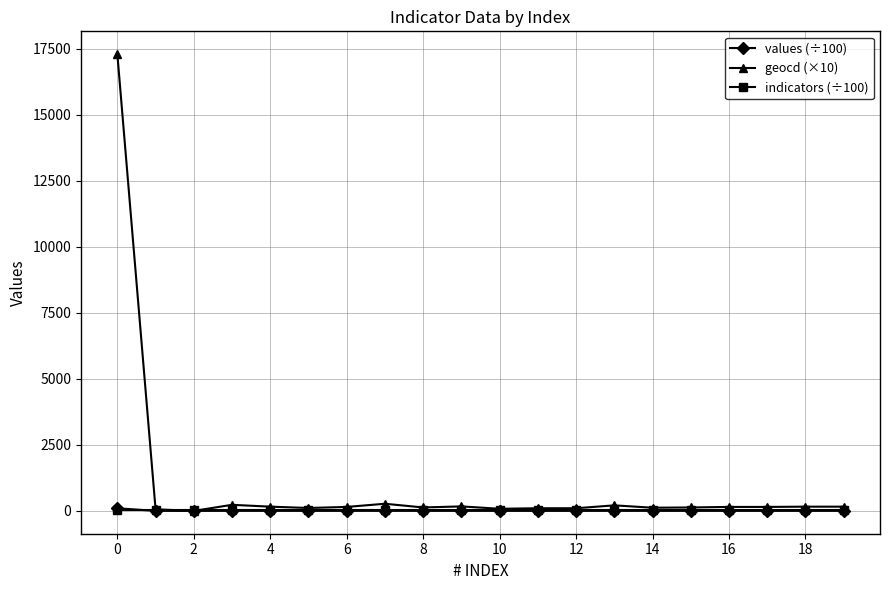

Is this an area chart (filled region under the line)?

No